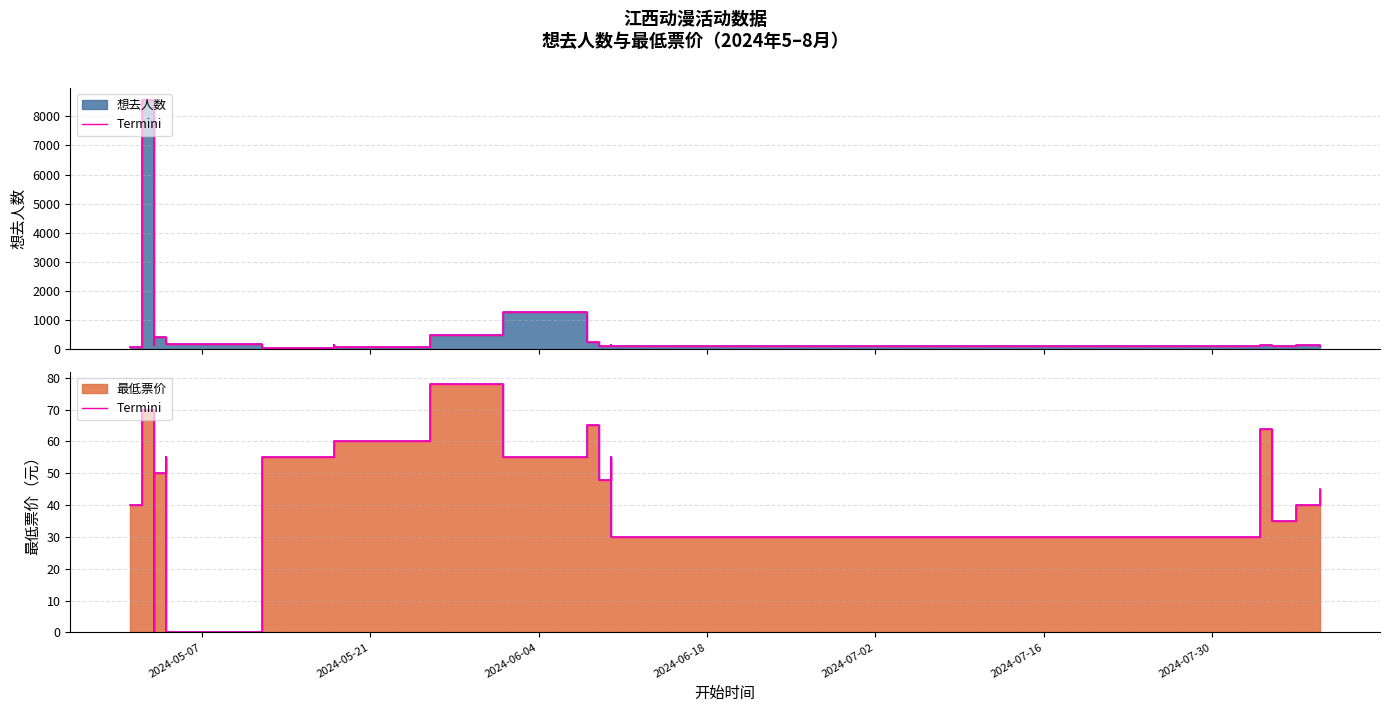

At which label does the data first exceed 55?

2024-05-21